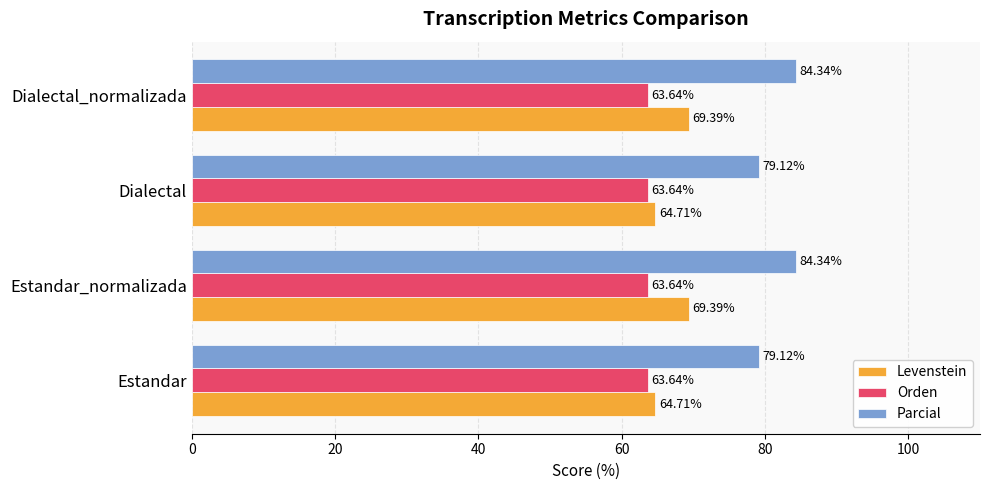

What is the smallest value displayed?

63.6